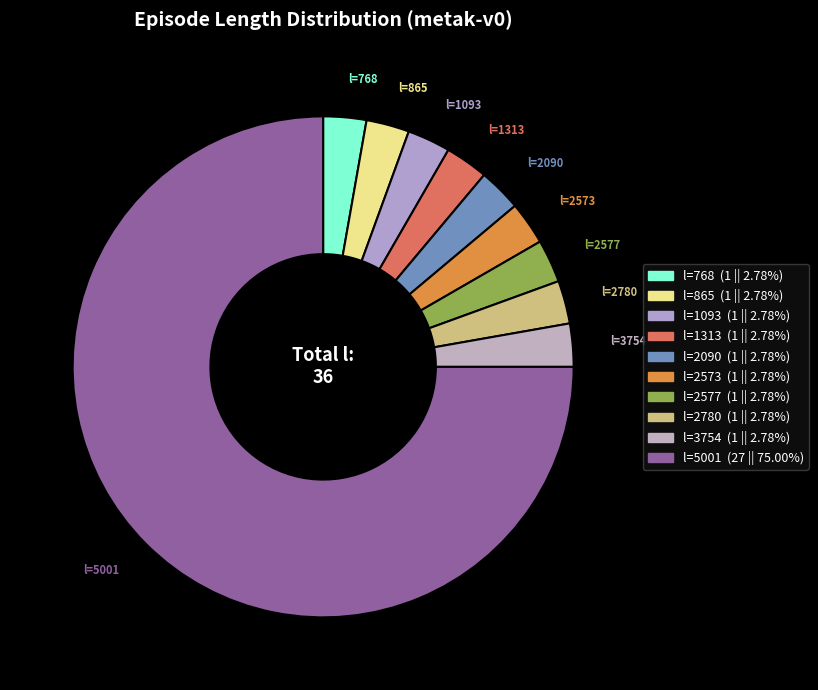

Count the number of slices in the pie.

10